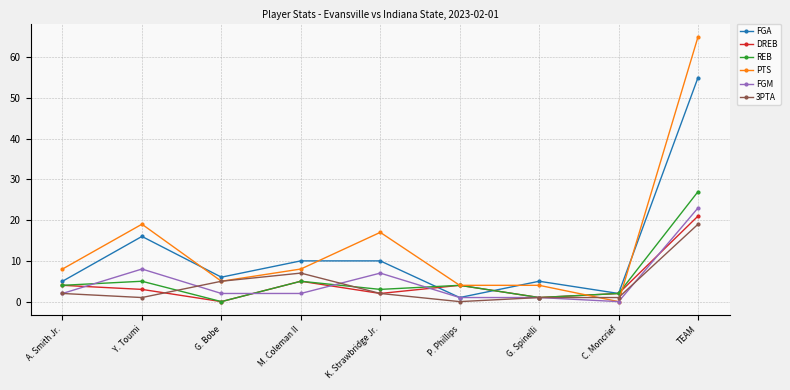

Is the value of DREB at Y. Toumi greater than the value of 3PTA at P. Phillips?

Yes